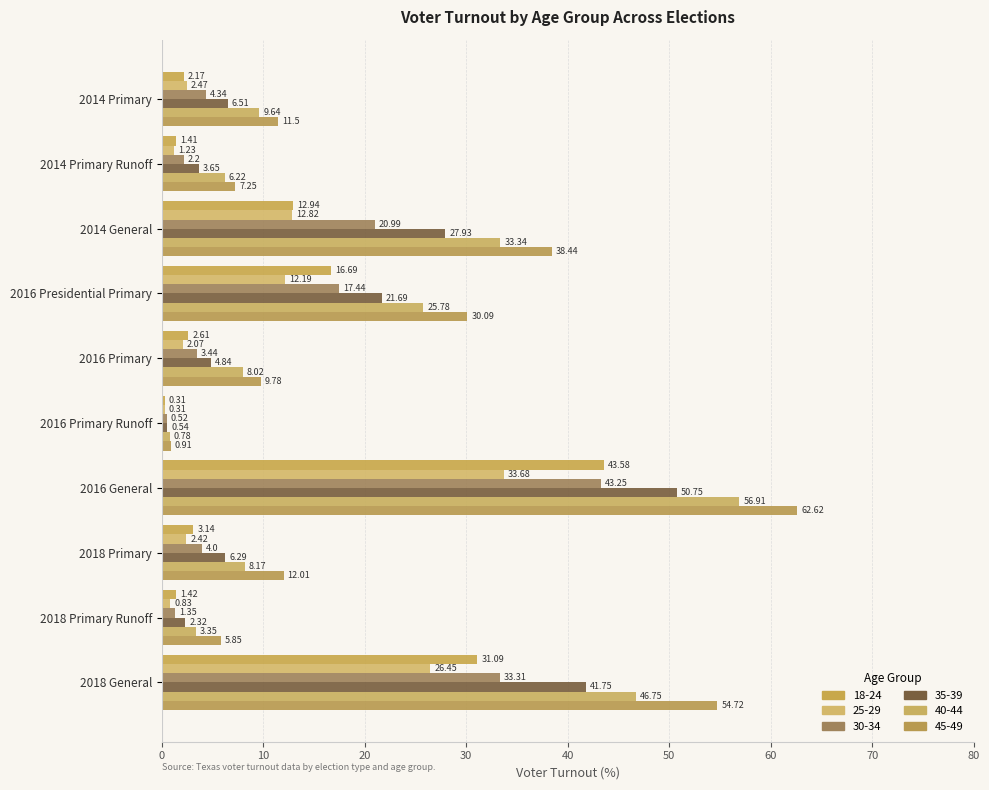

Count the number of data series in this chart.

6